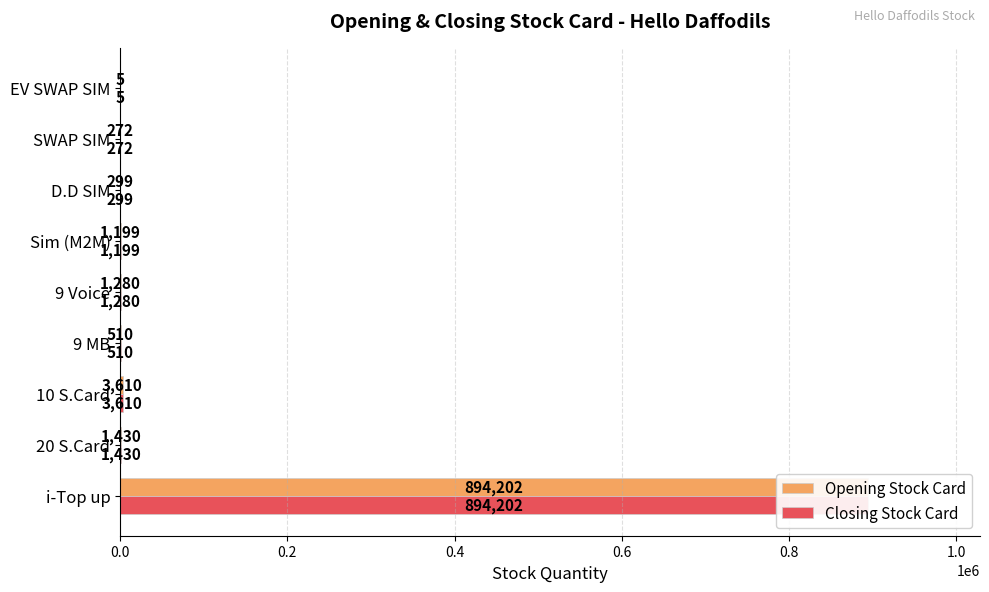

Reading right to left, list all the values displayed in this chart.

Opening Stock Card: 5	272	299	1199	1280	510	3610	1430	894202
Closing Stock Card: 5	272	299	1199	1280	510	3610	1430	894202